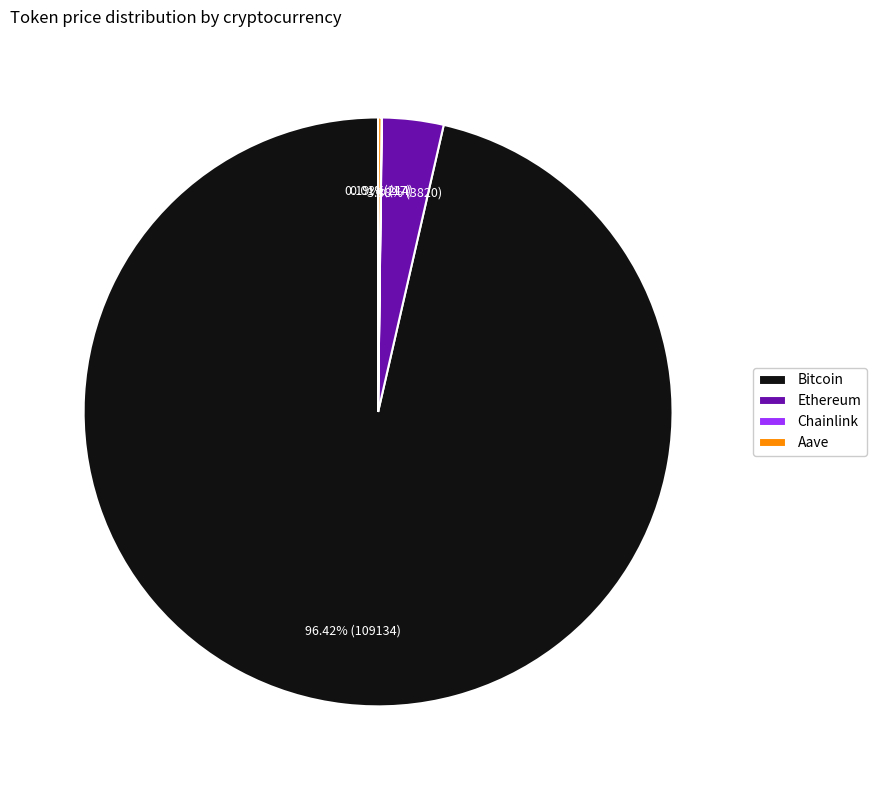

Is the sum of Ethereum and Bitcoin greater than half?

Yes